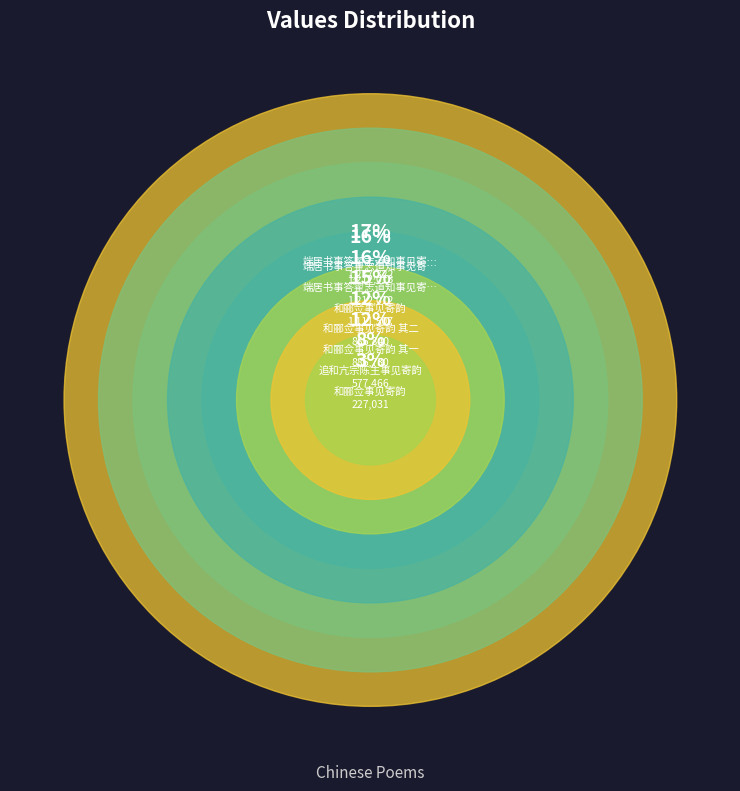

Is it true that 端居书事答翟志道知事见寄韵二首 is 17% of the pie?

True